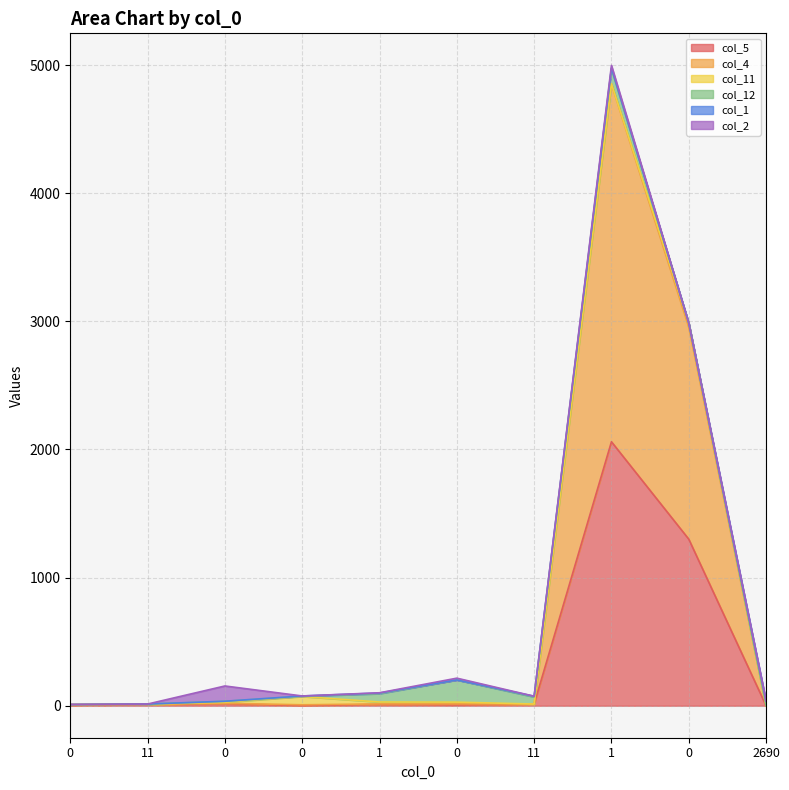

Reading right to left, transcribe all the data shown in this chart.

col_5: 0	1300	2060	13	6	10	0	16	11	2
col_4: 0	1654	2792	0	8	4	7	3	0	7
col_11: 0	33	2	0	14	15	65	8	0	0
col_12: 0	0	117	55	173	65	2	7	2	0
col_1: 36	0	6	6	0	5	2	1	0	0
col_2: 0	0	21	0	14	2	0	119	0	1